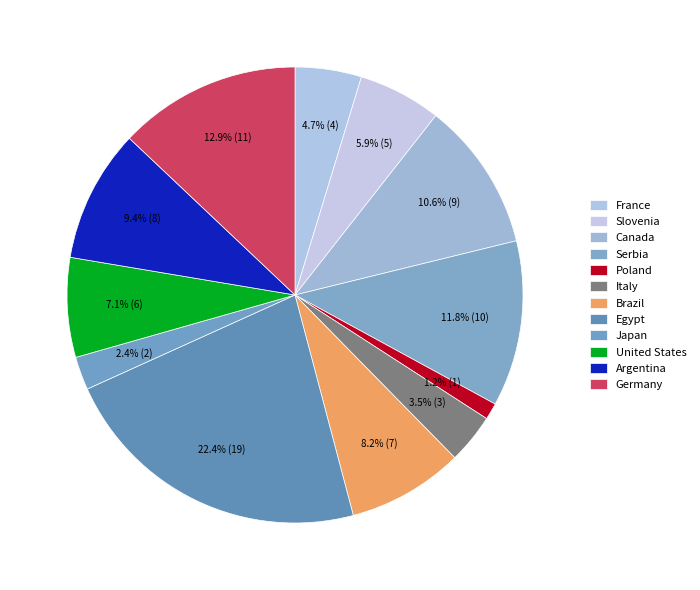

To the nearest percent, what percentage of the pie is Japan?

2%